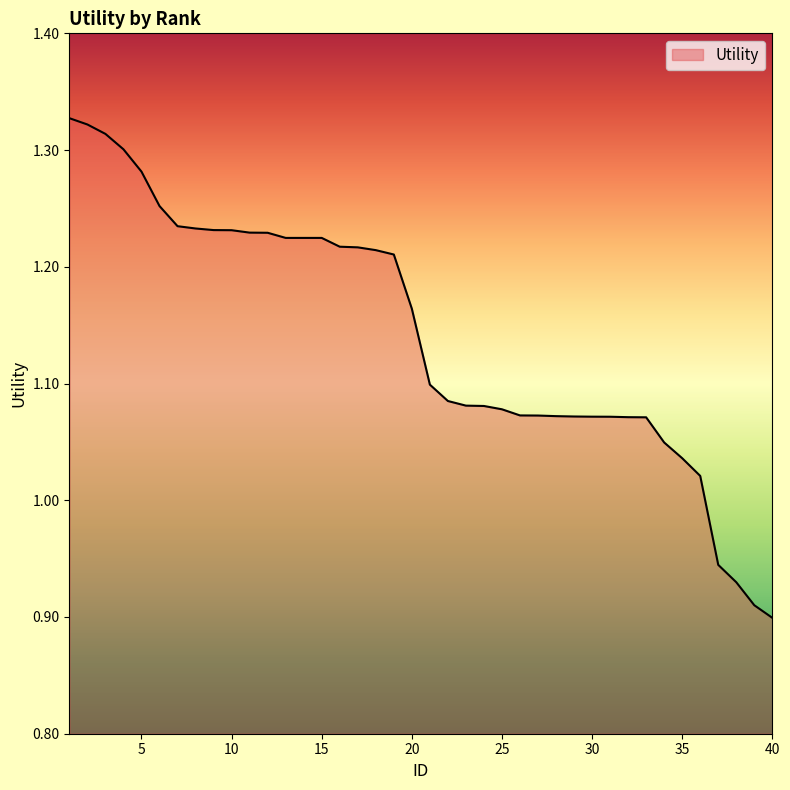

True or false: there are more than 0 points higher than both neighbors.

False